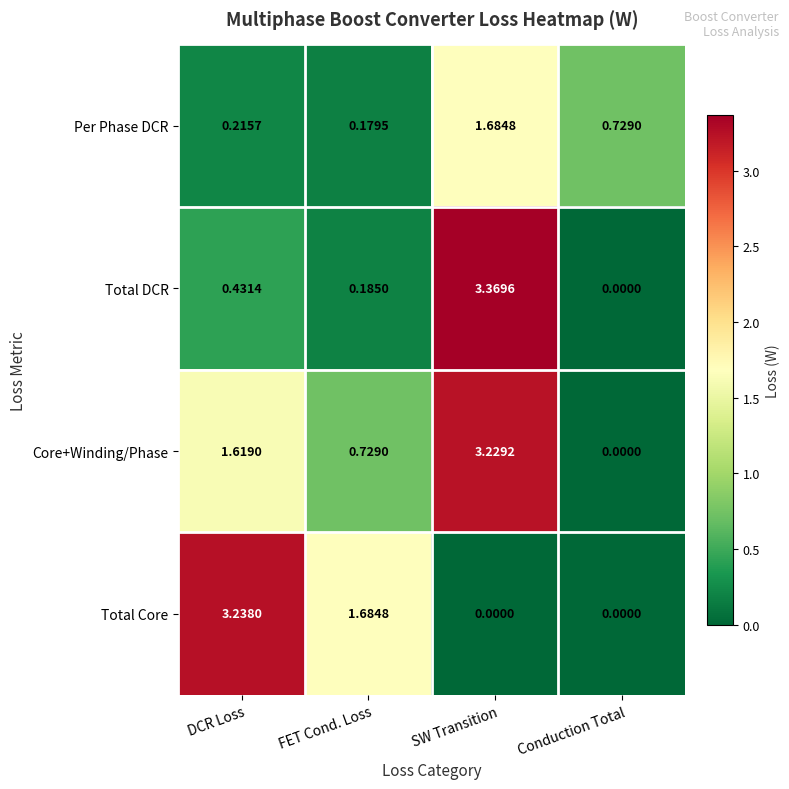

Rank the series by their average value, from highest to lowest.

Core+Winding/Phase, Total Core, Total DCR, Per Phase DCR